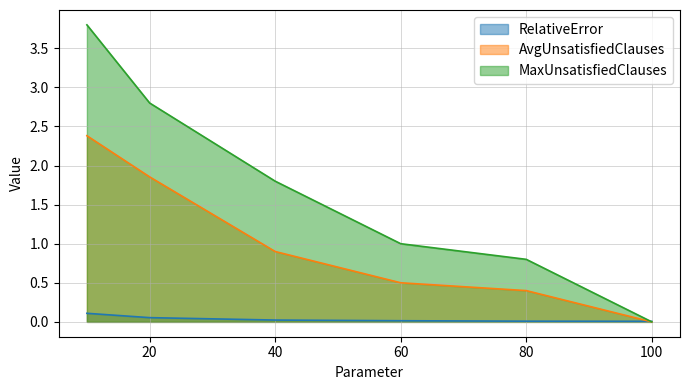

Between 40 and 80, which series saw the biggest shift?

MaxUnsatisfiedClauses